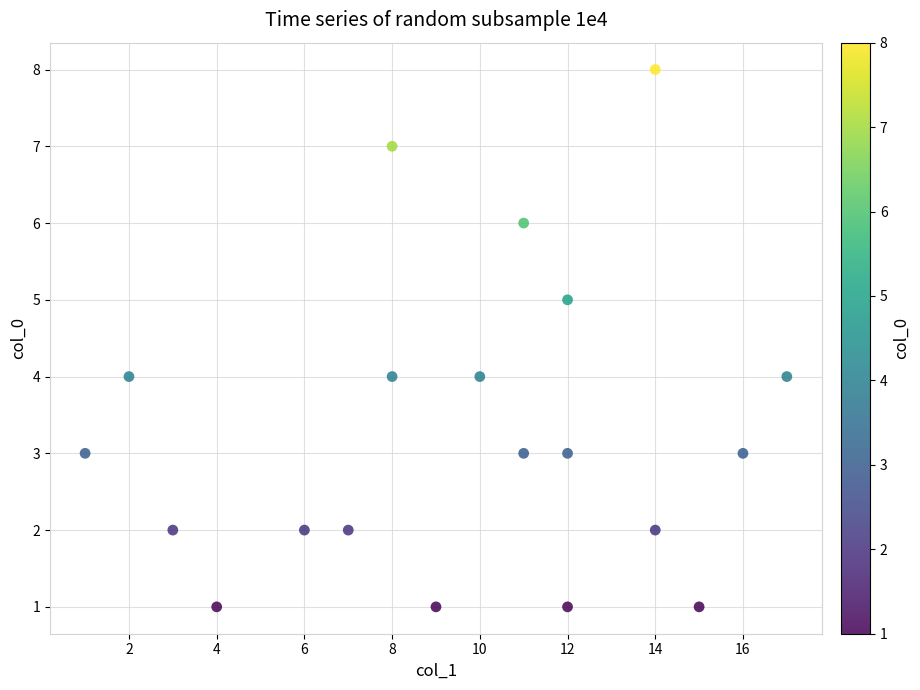

What is the range of X values (max minus min)?

16